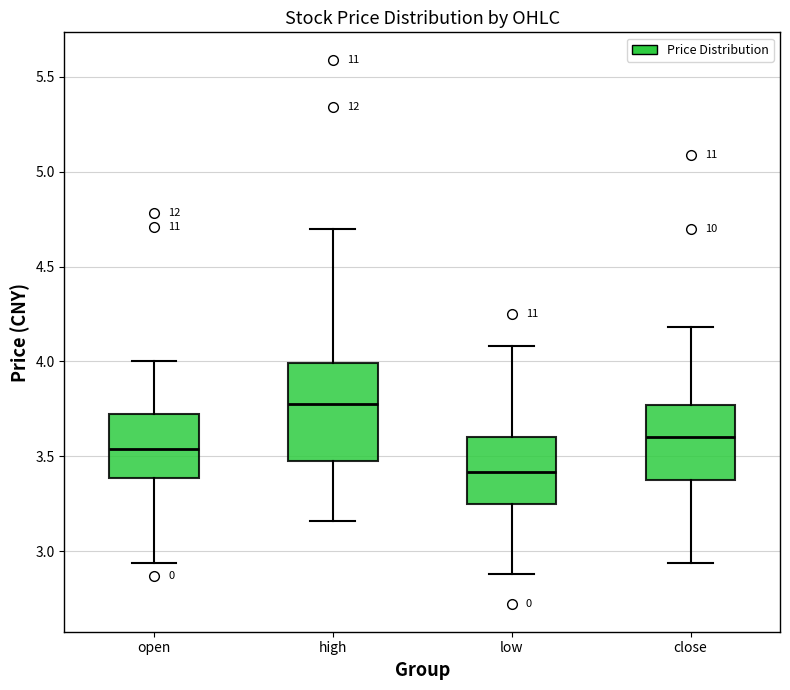

Reading left to right, transcribe this box plot: for each box, give where its median line is, the range the box spans, and where its two whiskers end, as read against the y-axis. The values are not printed on the chart, so give them approximately, as read against the axis.

open: median 3.55, box 3.40 to 3.75, whiskers 2.95 to 4.00
high: median 3.80, box 3.50 to 4.00, whiskers 3.15 to 4.70
low: median 3.40, box 3.25 to 3.60, whiskers 2.90 to 4.10
close: median 3.60, box 3.40 to 3.75, whiskers 2.95 to 4.20